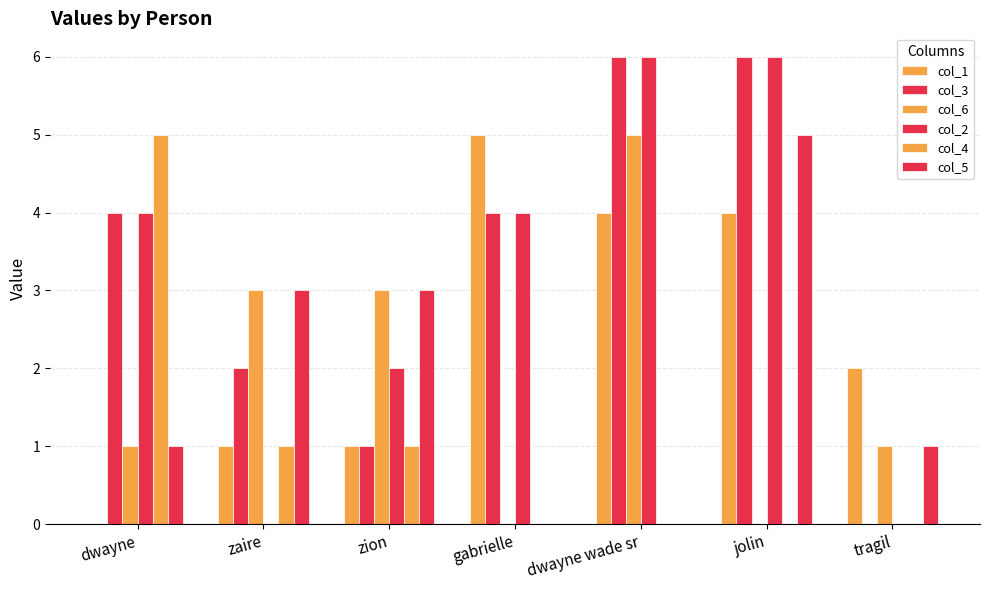

Are the bars horizontal?

No